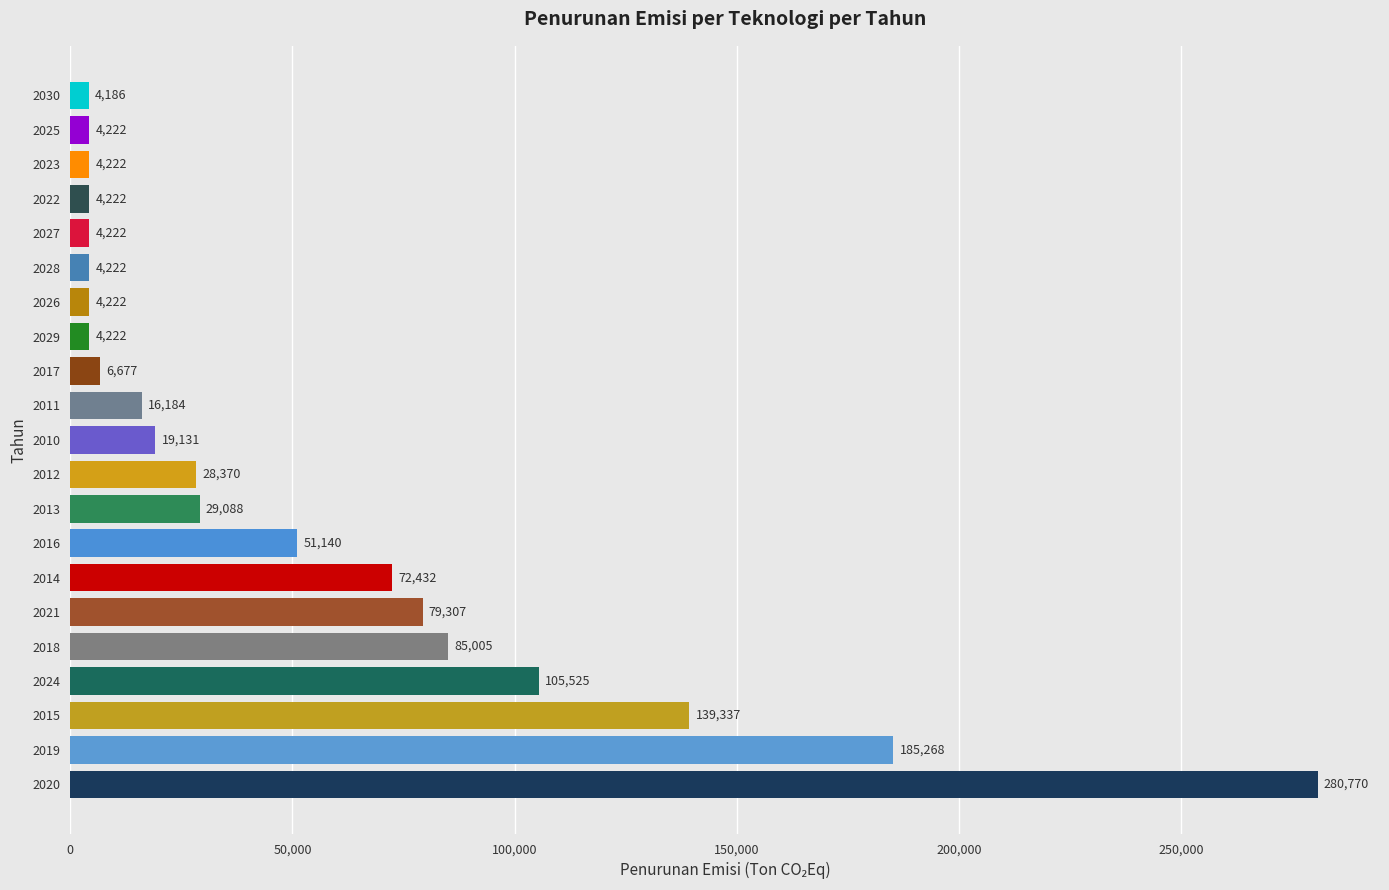

What is the minimum value shown in the chart?

4186.3